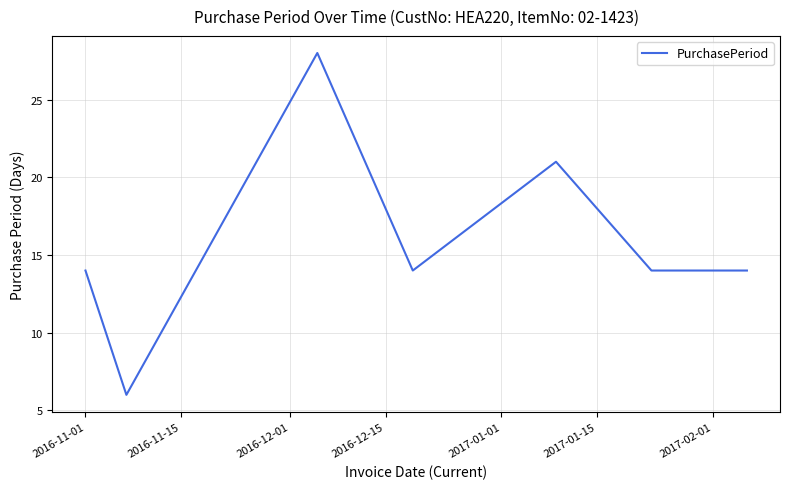

What is the difference between the second highest and second lowest values?

7